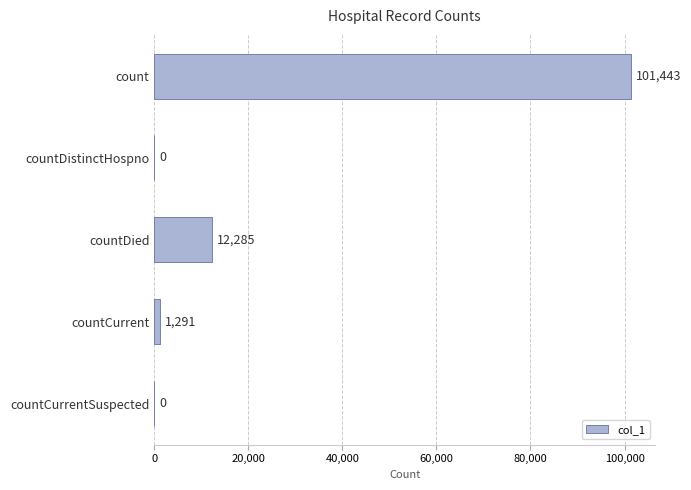

Reading top to bottom, what are all the values shown in this chart?

count=101443	countDistinctHospno=0	countDied=12285	countCurrent=1291	countCurrentSuspected=0